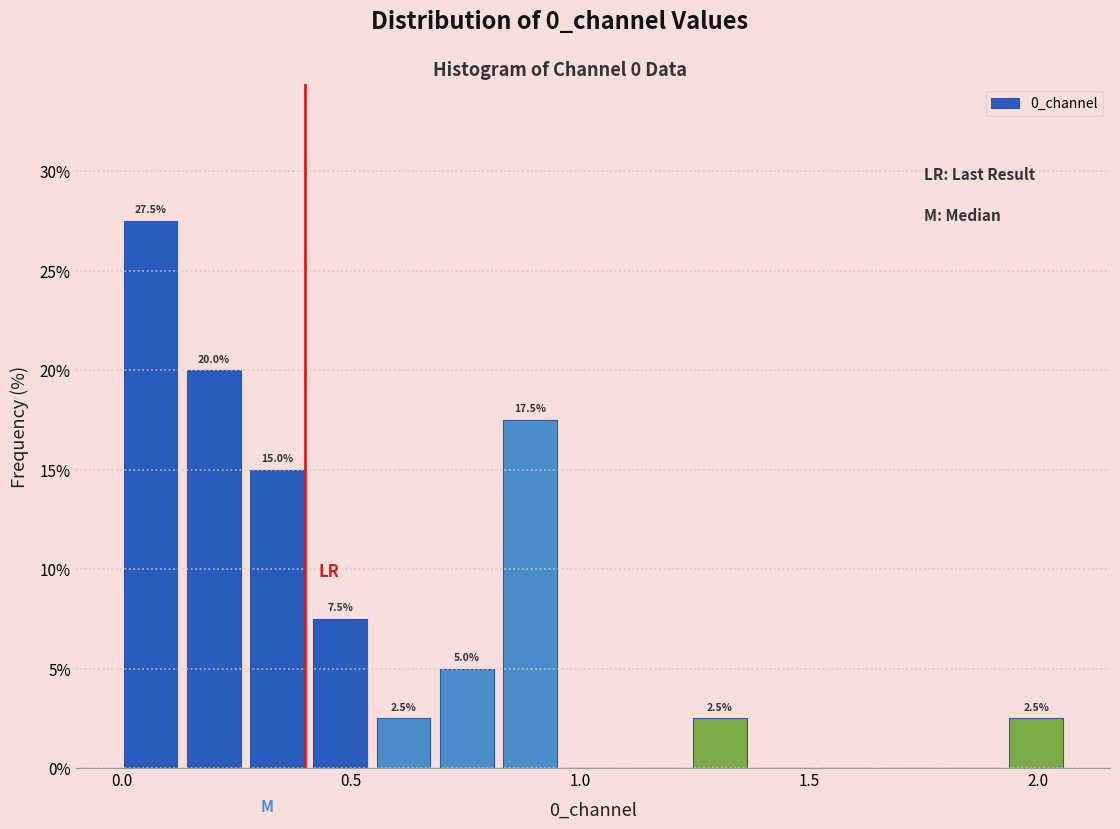

Around what value on the x-axis is the tallest bar? Give the approximate position of its centre, as read against the axis.

0.05